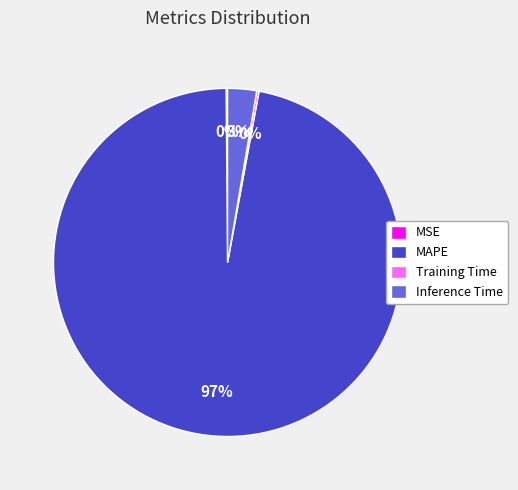

Combined, do MAPE and Inference Time account for over 50%?

Yes